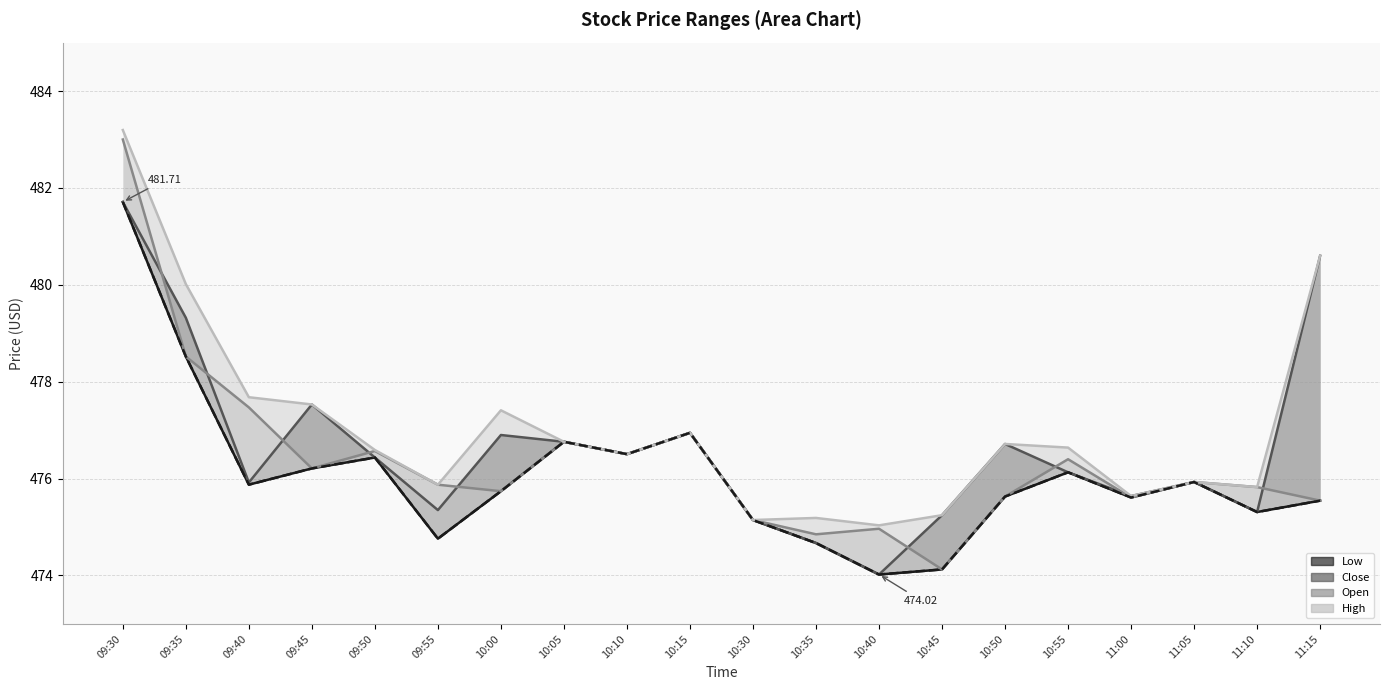

True or false: Close line has a value of 474.0 at 10:40.

True